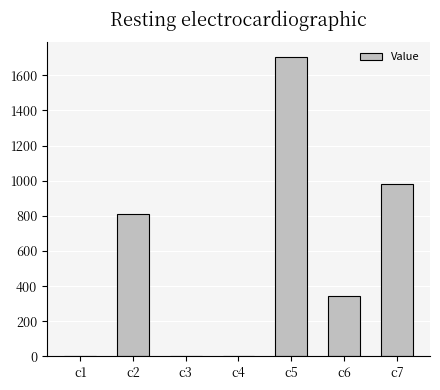

True or false: the data shows 2375.0 at c5.

False